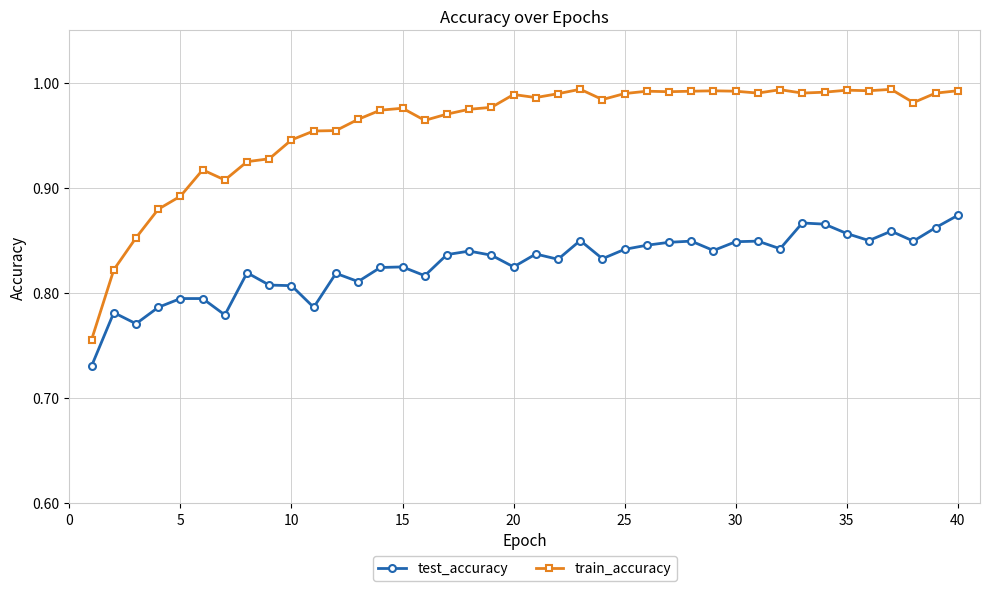

What are all the series names shown in the legend?

test_accuracy, train_accuracy